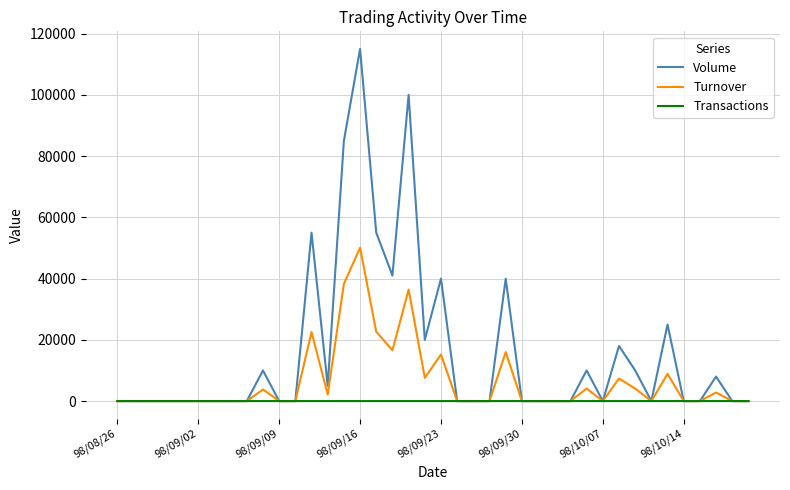

List the series in order of their overall mean, highest first.

Volume, Turnover, Transactions